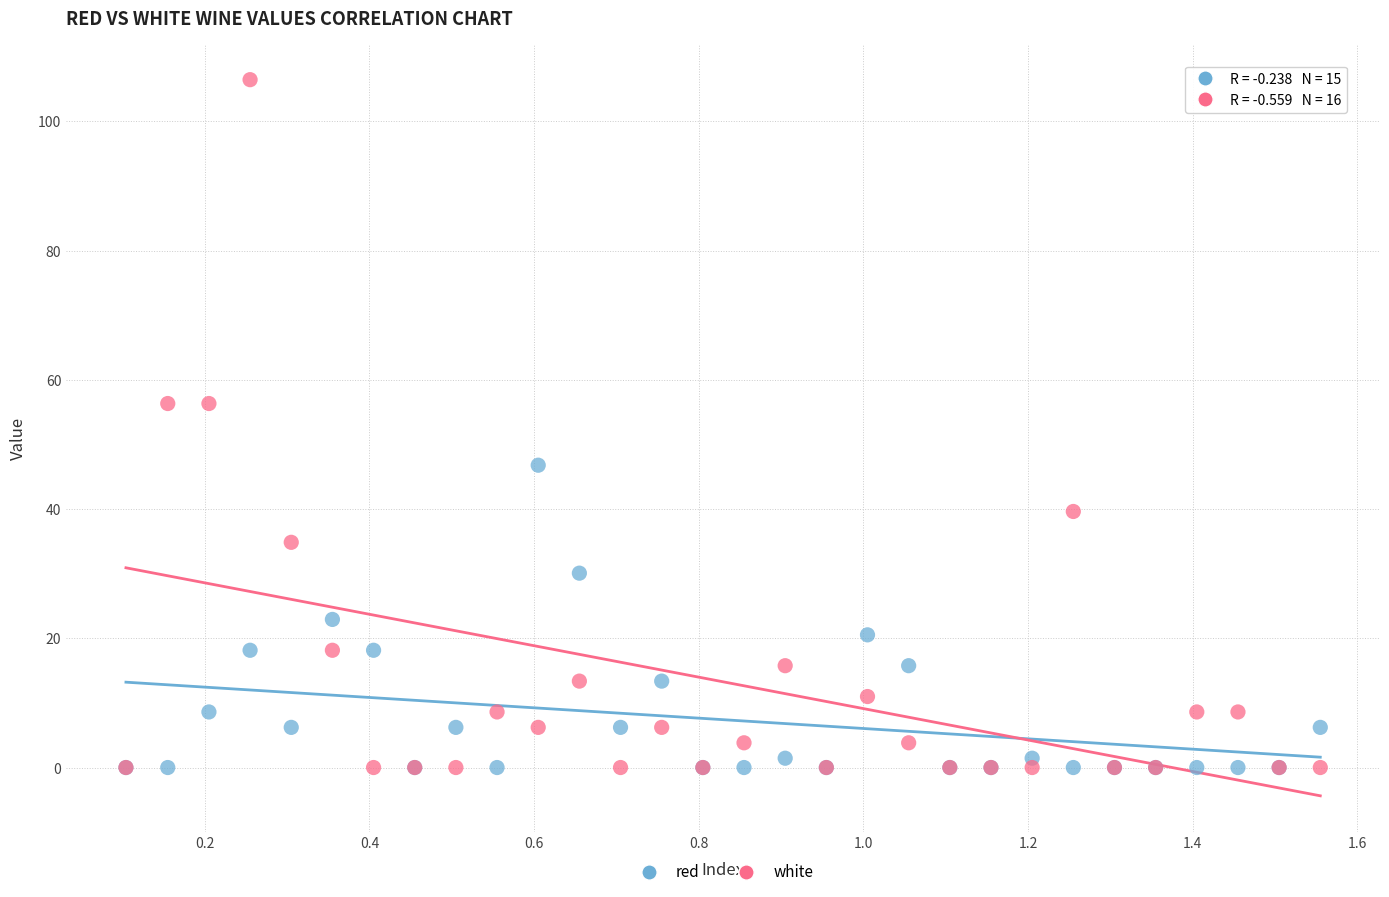

Which series has the widest spread of Y values?

white